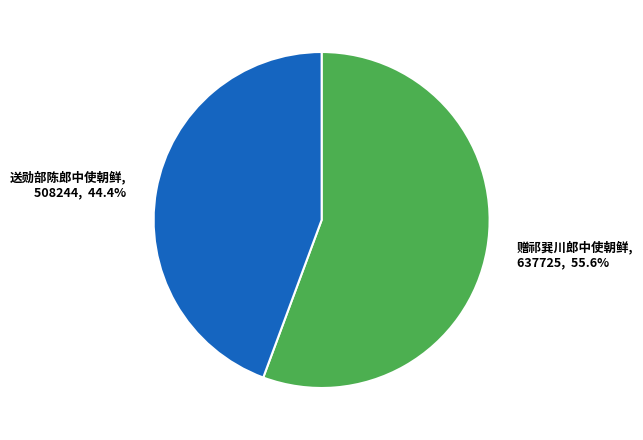

How many segments does this pie chart have?

2